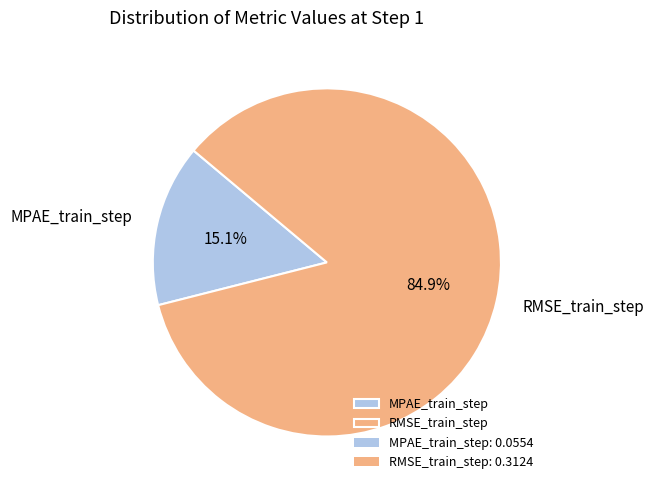

Does any single category account for the majority?

Yes